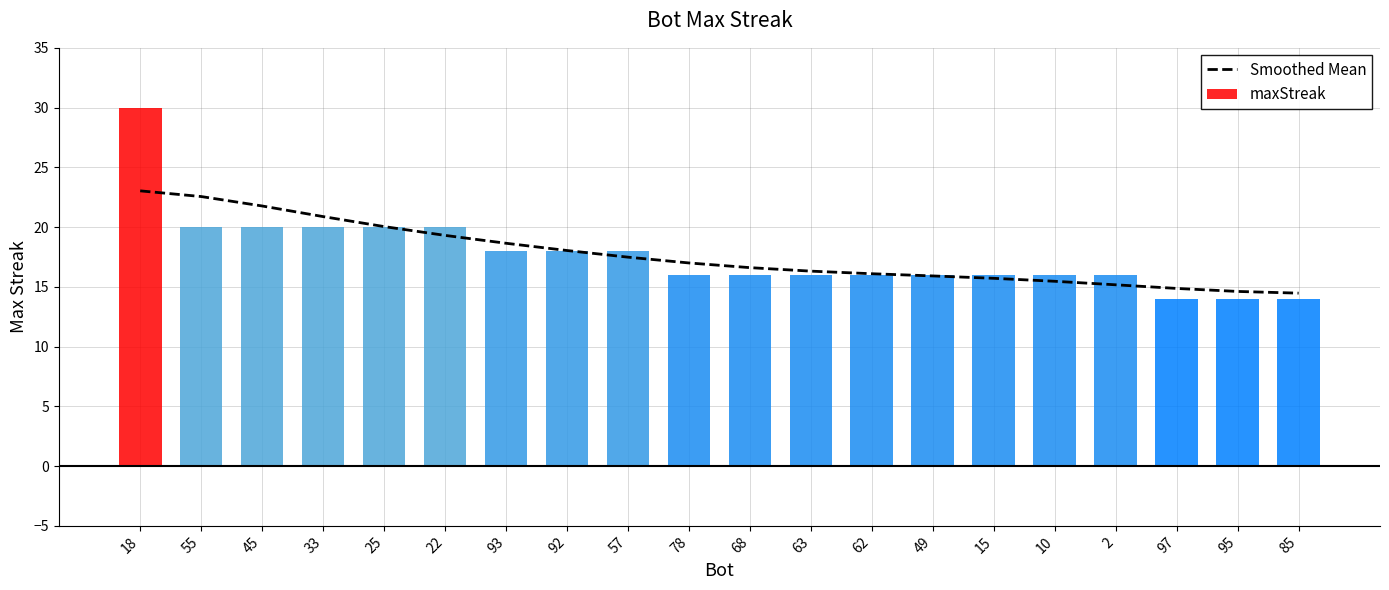

What is the label of the 18th bar from the right?

45